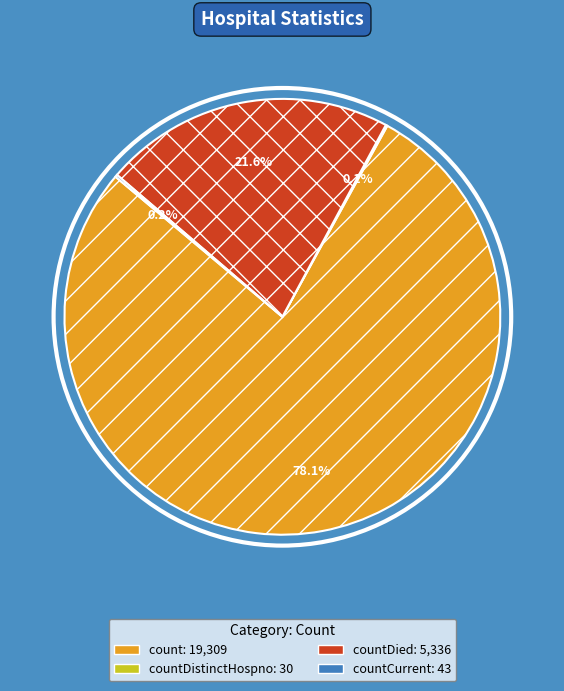

Is there a majority slice in this chart?

Yes